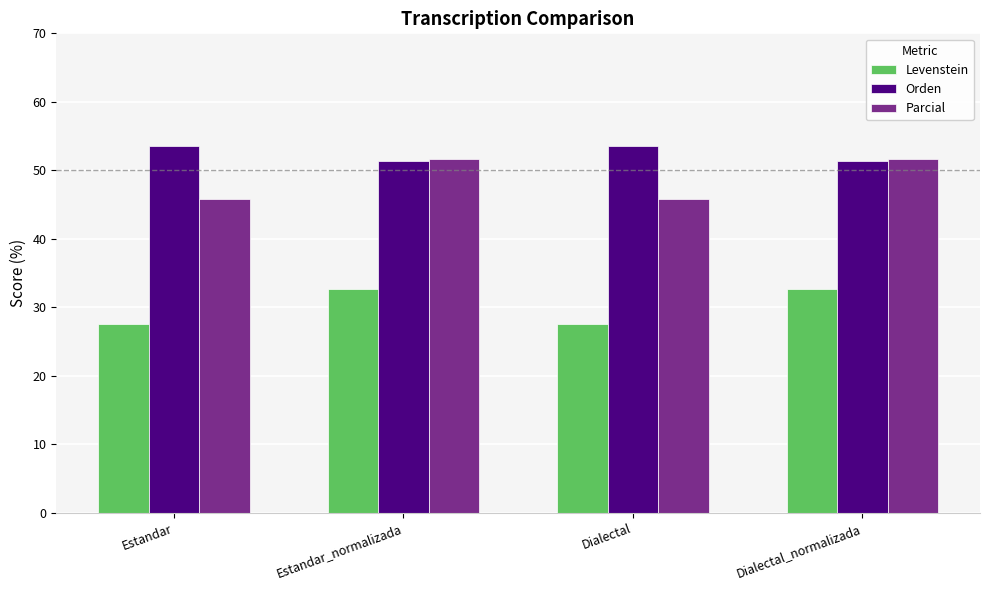

What is the spread (max minus min) of values at Estandar_normalizada?

19.1